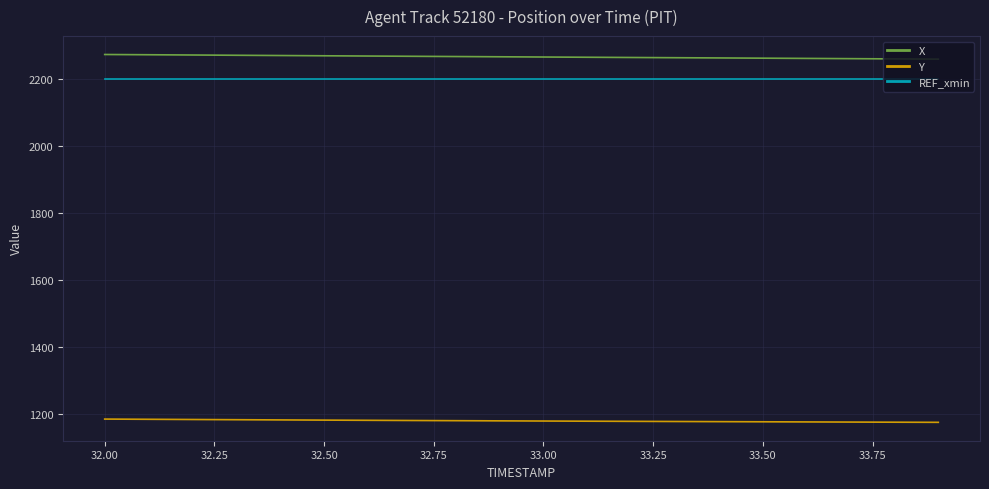

Which series has the largest total across all categories?

X